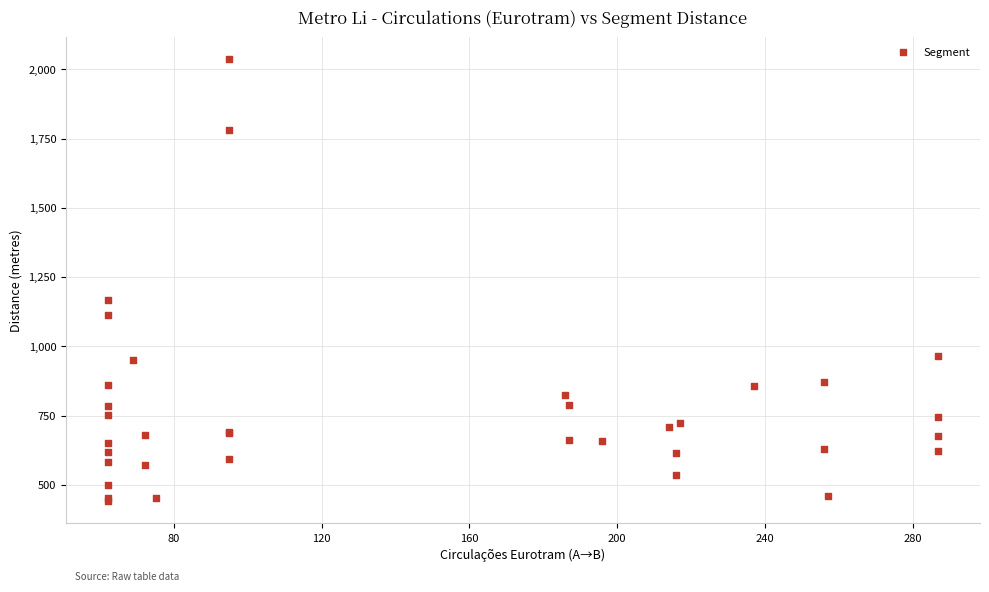

What Y value in the scatter plot is closest to 1238?

1166.0